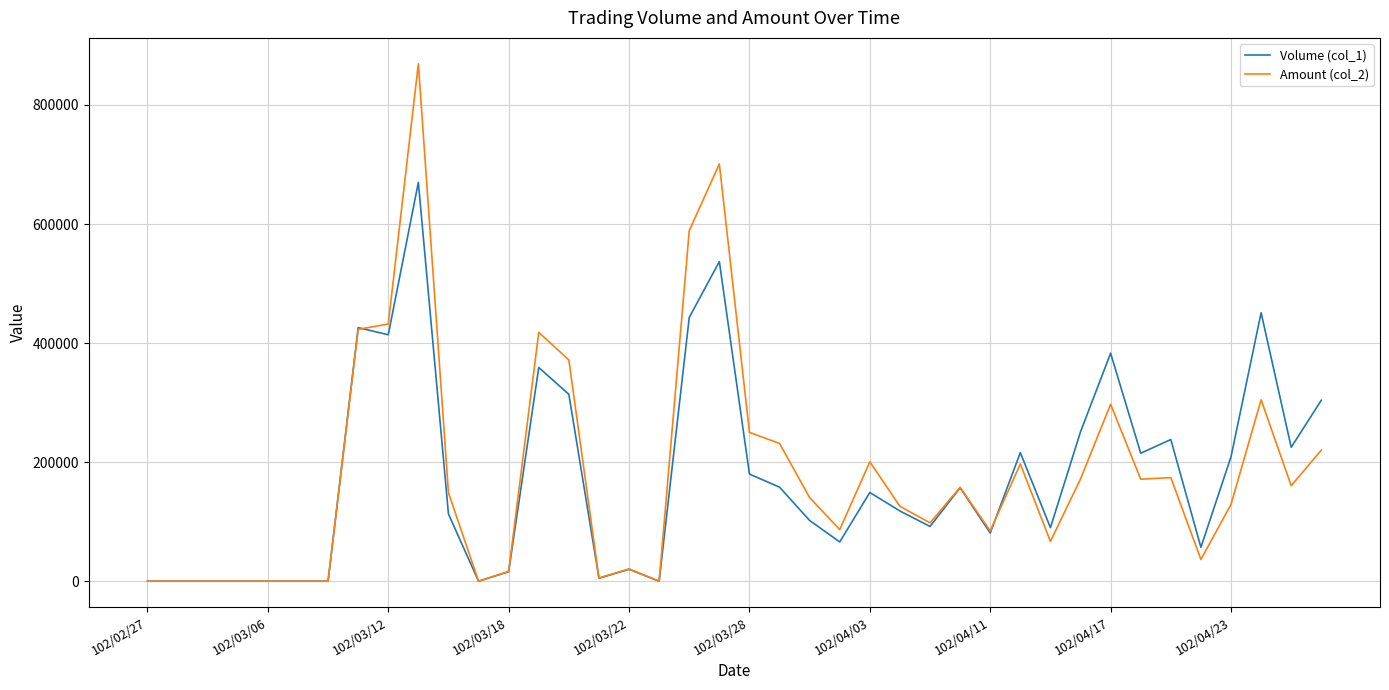

Rank the series by their maximum value, from highest to lowest.

Amount (col_2), Volume (col_1)